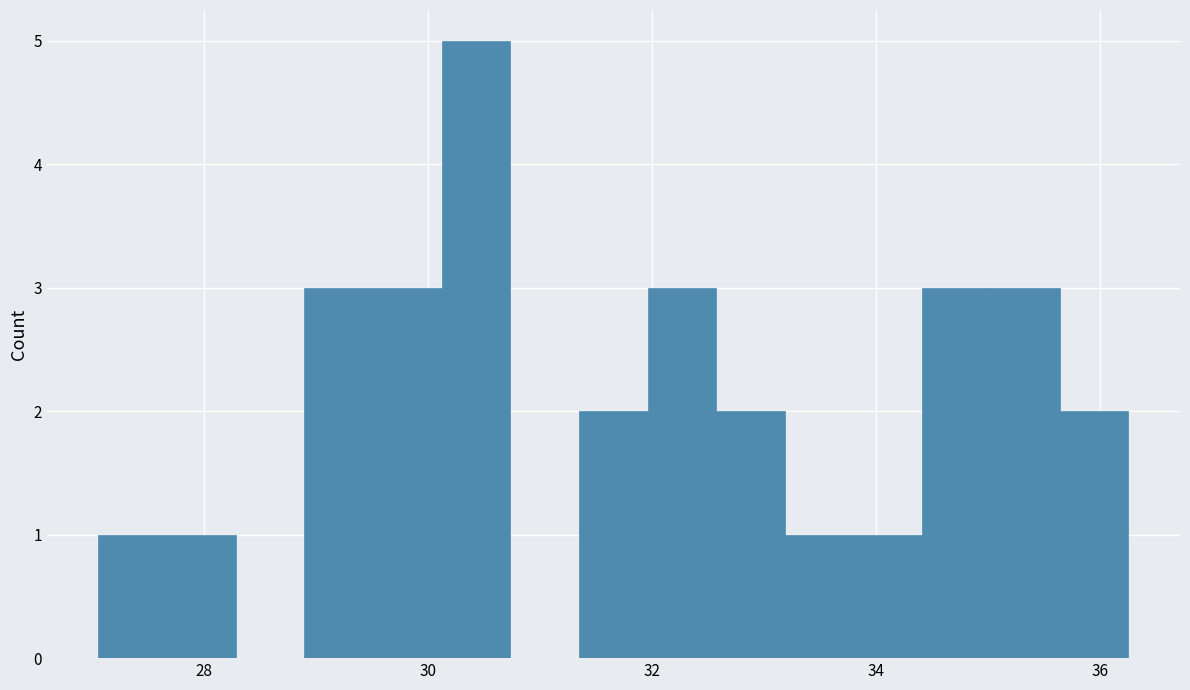

Around what value on the x-axis is the tallest bar? Give the approximate position of its centre, as read against the axis.

30.4